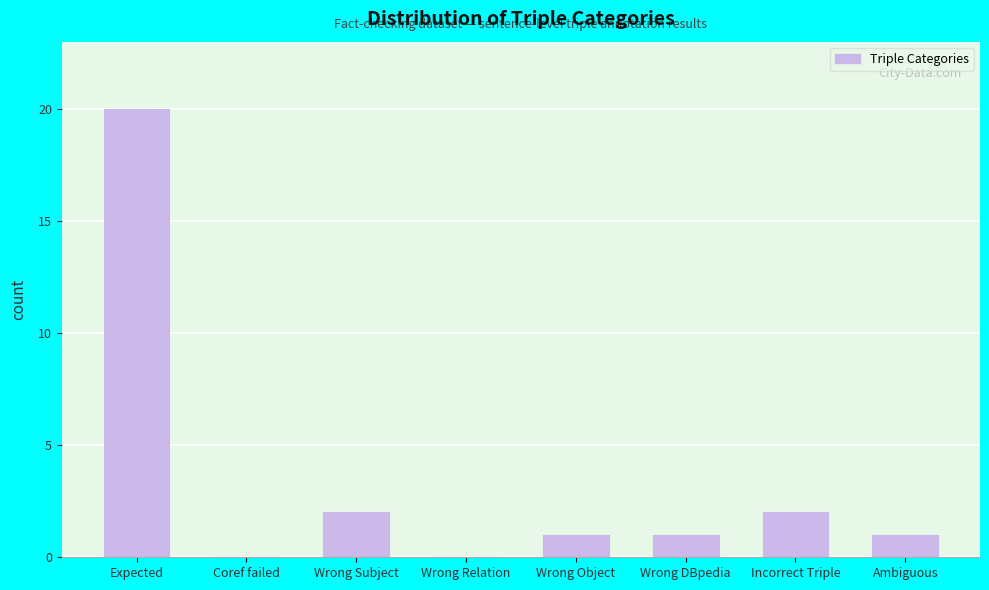

Reading left to right, transcribe all the data shown in this chart.

Expected=20	Coref failed=0	Wrong Subject=2	Wrong Relation=0	Wrong Object=1	Wrong DBpedia=1	Incorrect Triple=2	Ambiguous=1